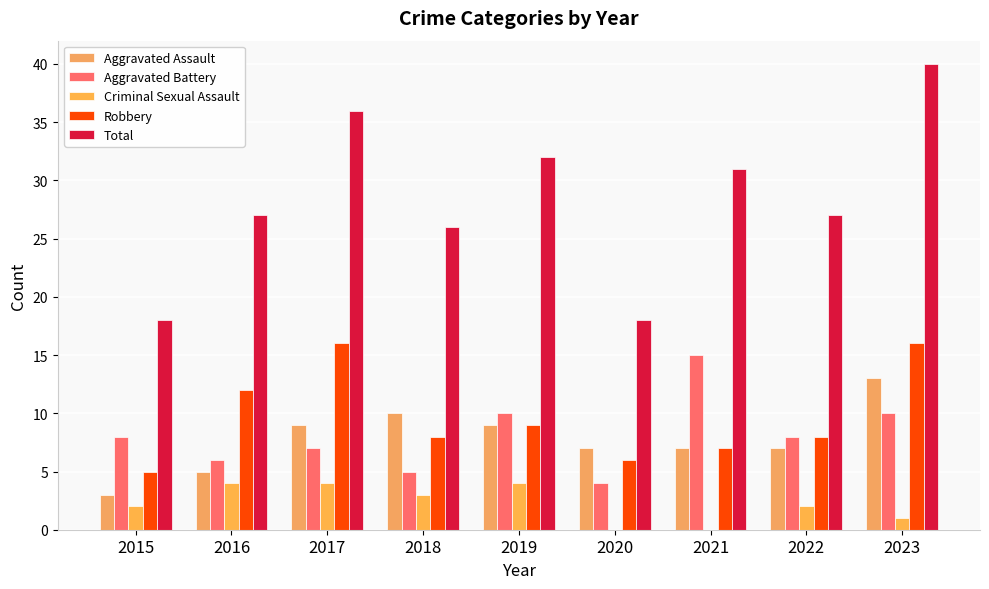

Which series has the widest spread of values?

Total